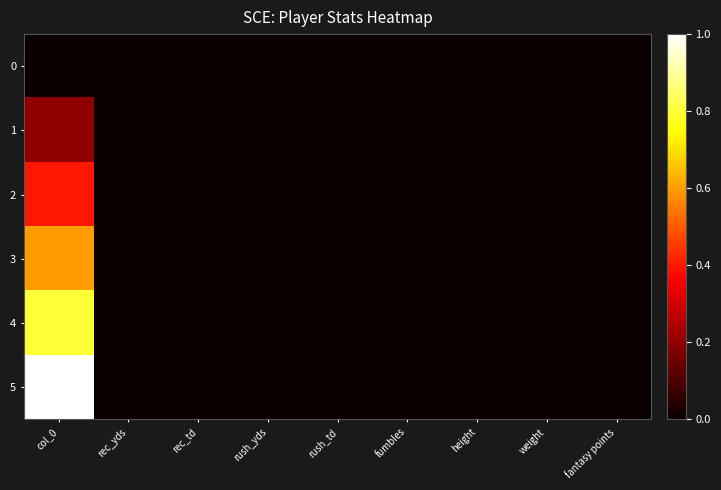

Rank the series at height from highest to lowest value.

0, 1, 2, 3, 4, 5